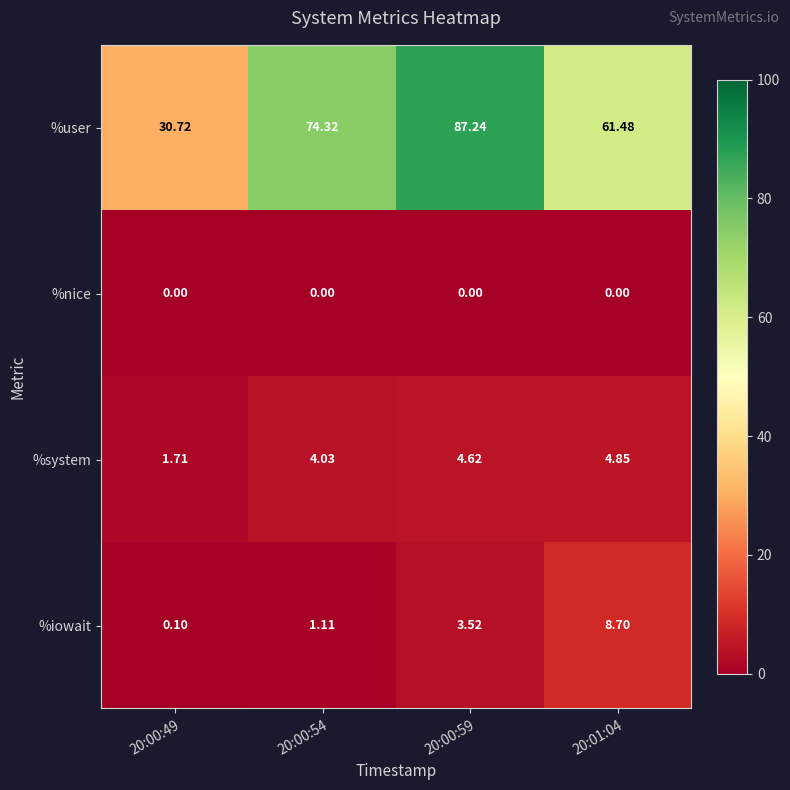

Rank the series at 20:00:59 from lowest to highest value.

%nice, %iowait, %system, %user